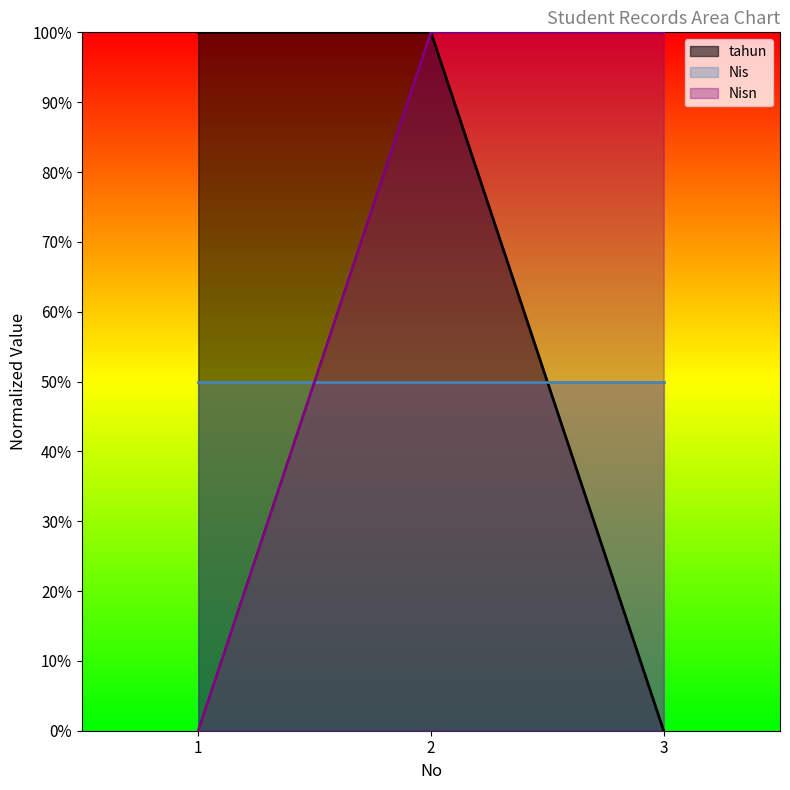

What are all the series names shown in the legend?

tahun, Nis, Nisn